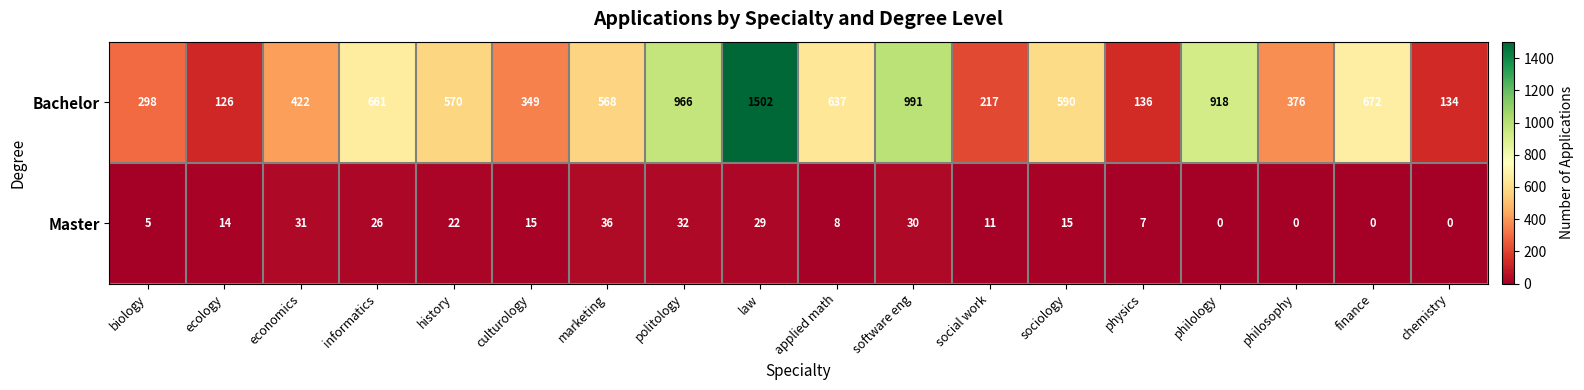

How many values in the Bachelor series are below 570?

9